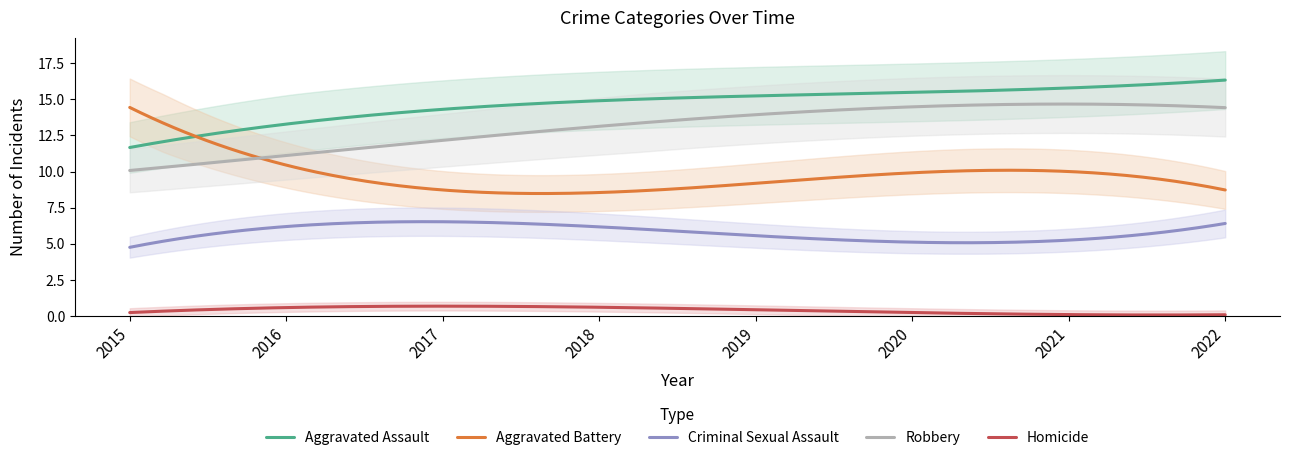

Which has a higher value, 2018 or 2021?

2021